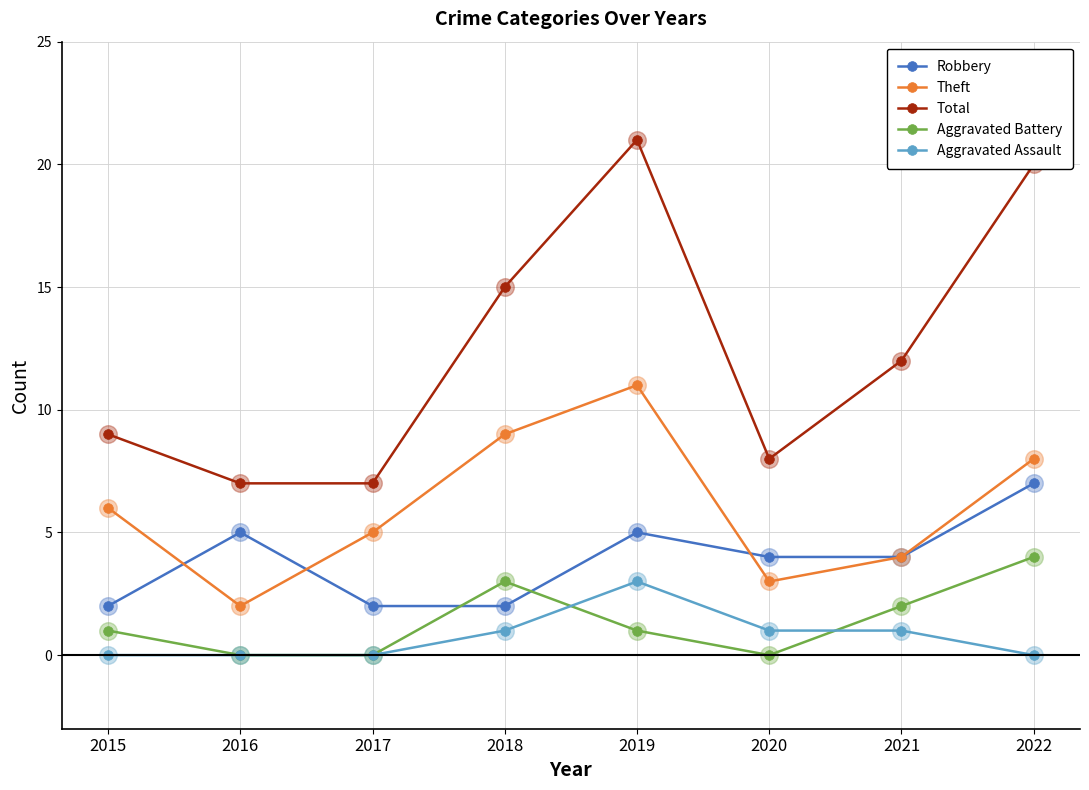

Between 2017 and 2021, which series saw the biggest shift?

Total